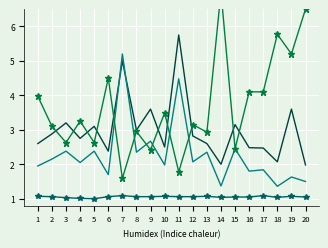

Reading left to right, extract all data points from this chart.

Odd_H_FT: 1.9	2.1	2.4	2.0	2.4	1.7	5.2	2.4	2.7	2.0	4.5	2.1	2.4	1.4	2.5	1.8	1.8	1.4	1.6	1.5
Odd_A_FT: 4.0	3.1	2.6	3.2	2.6	4.5	1.6	3.0	2.4	3.5	1.8	3.1	2.9	7.0	2.5	4.1	4.1	5.8	5.2	6.5
XG_Total_Pre: 1.1	1.1	1.0	1.0	1.0	1.1	1.1	1.1	1.1	1.1	1.1	1.1	1.1	1.0	1.1	1.1	1.1	1.0	1.1	1.1
Odd_H_HT: 2.6	2.9	3.2	2.8	3.1	2.4	5.0	3.0	3.6	2.5	5.8	2.8	2.6	2.0	3.1	2.5	2.5	2.1	3.6	2.0